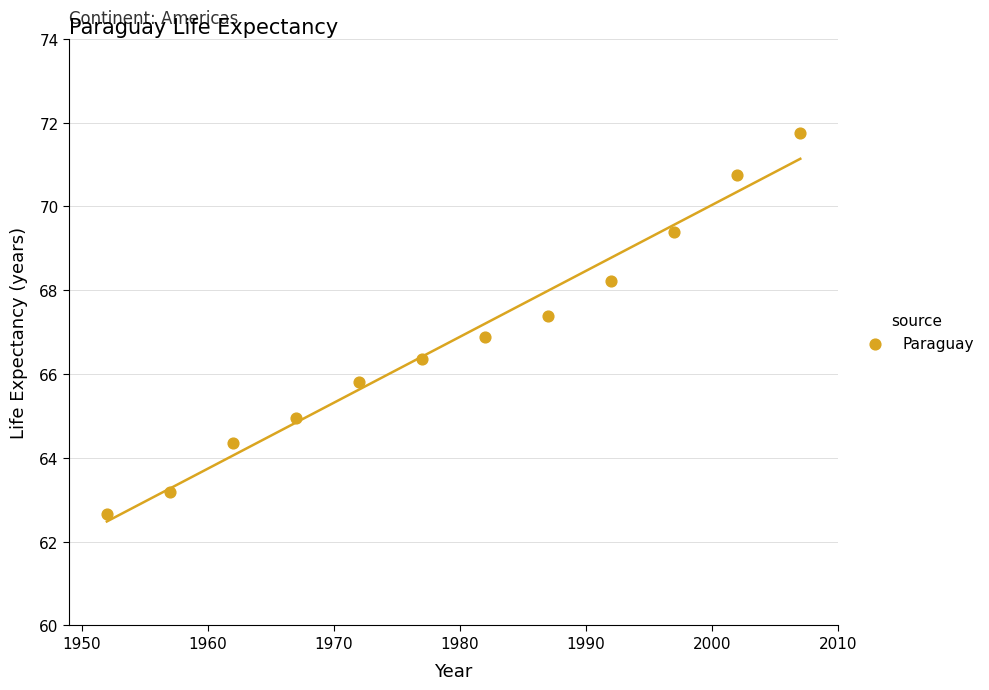

What is the range of Y values (max minus min)?

9.1